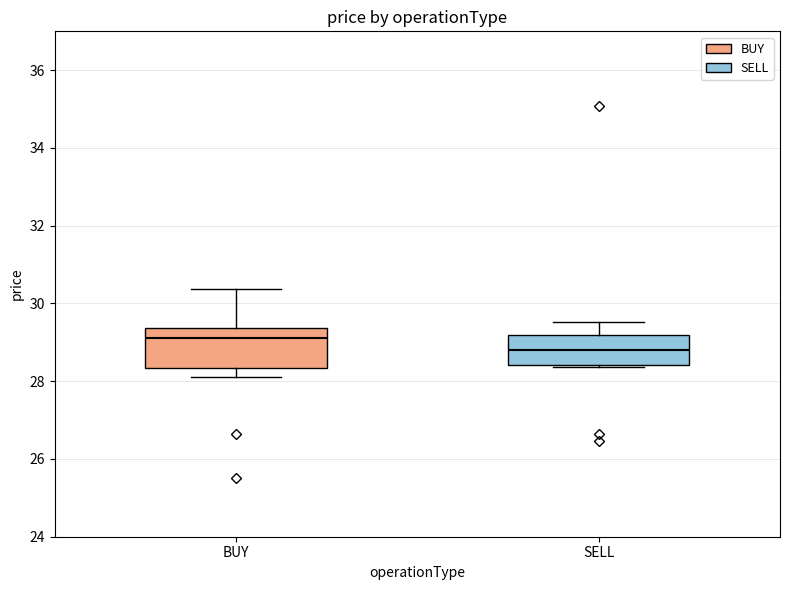

Which box's median line is the lowest?

SELL